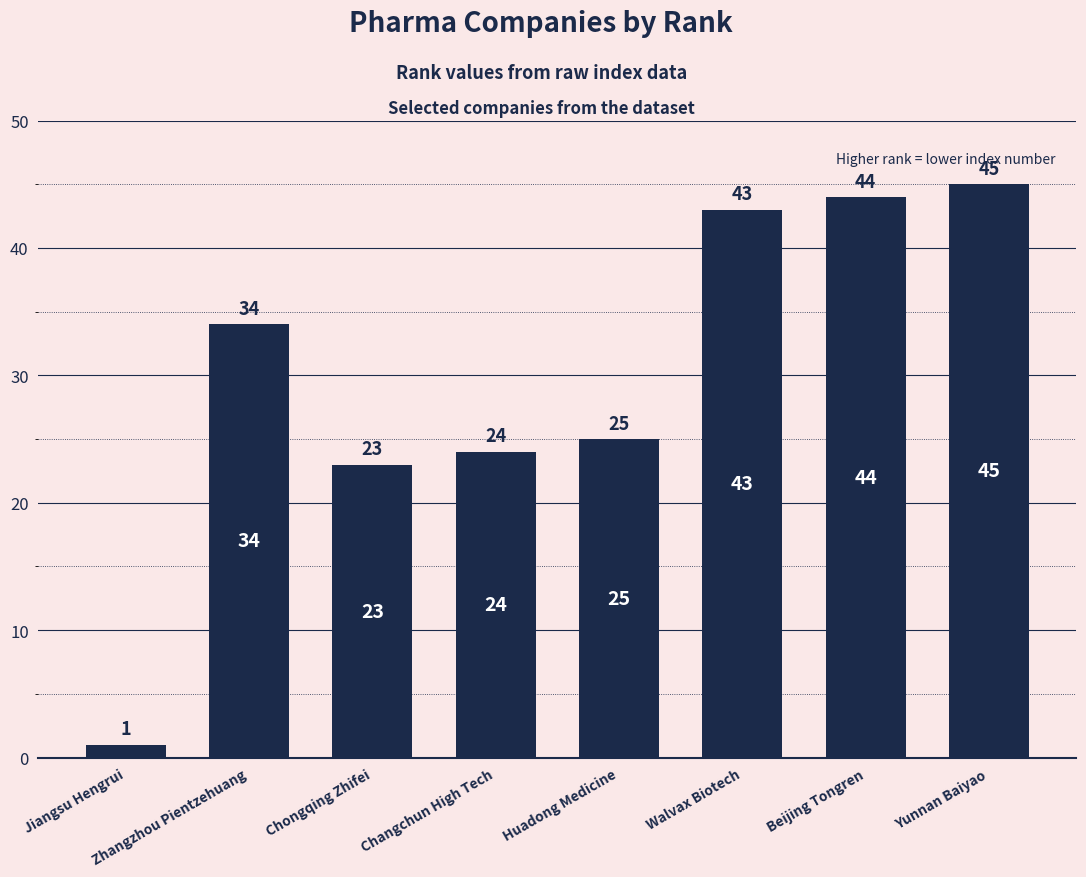

At which label is the value closest to 23?

Chongqing Zhifei